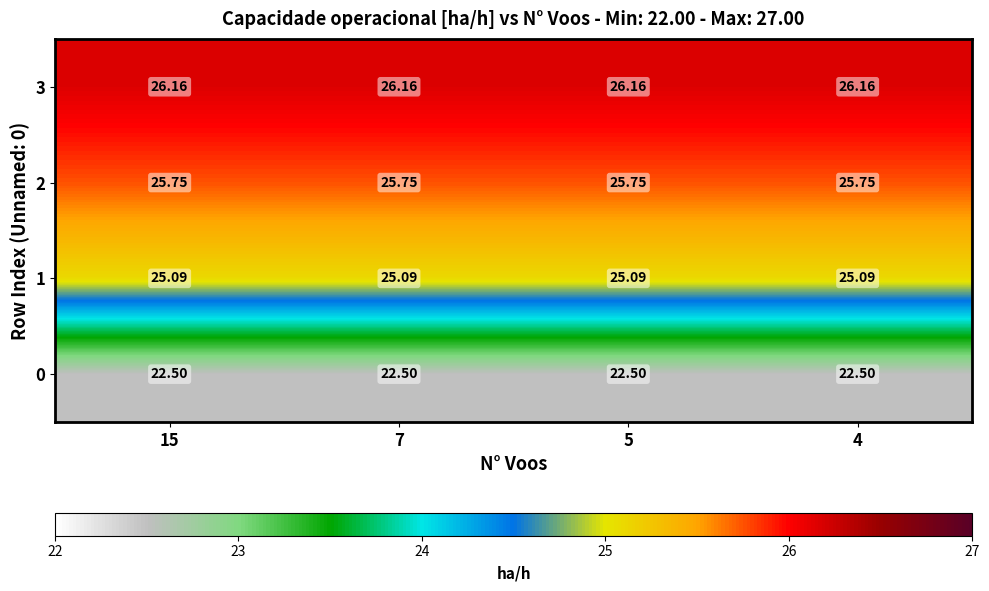

Is the value of 0 at 7 greater than the value of 2 at 4?

No